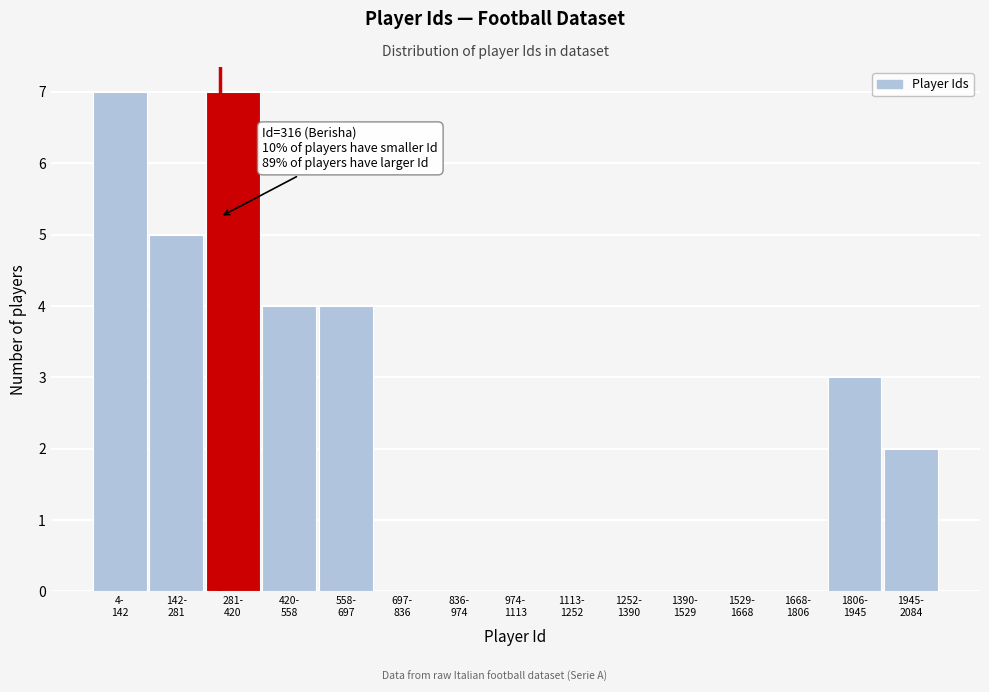

What is the greatest value displayed?

7